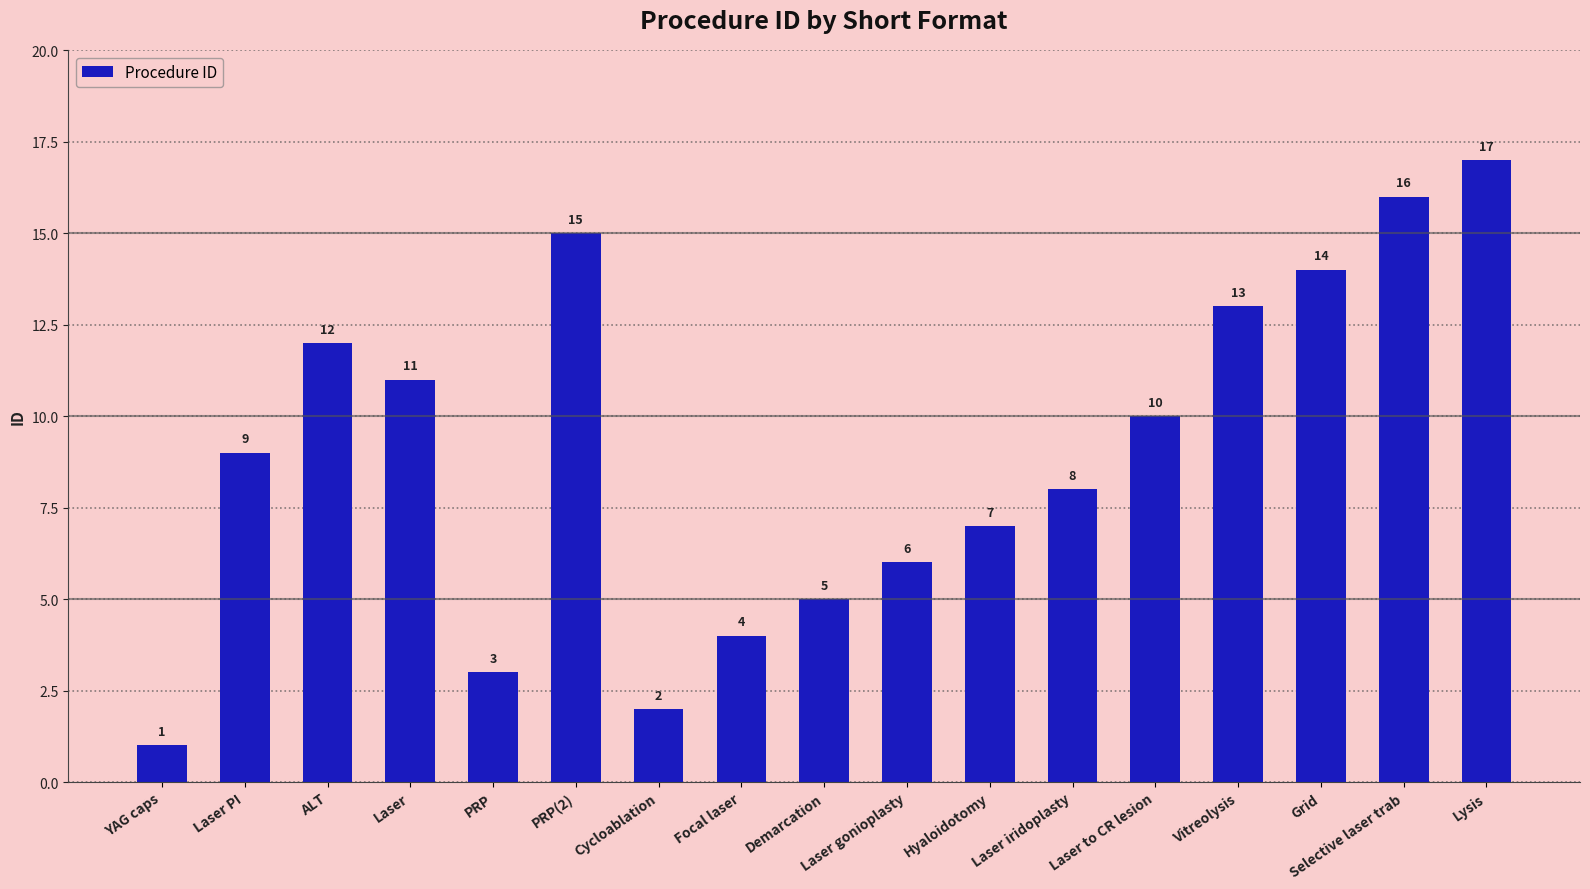

The chart shows a value of 3 at PRP. True or false?

True